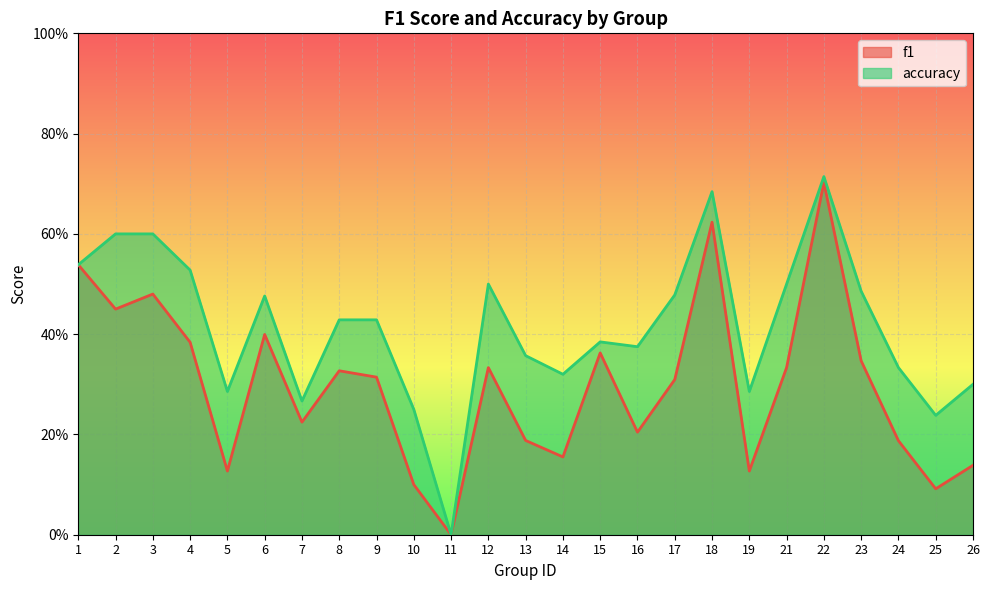

At which label does f1 reach its minimum?

11